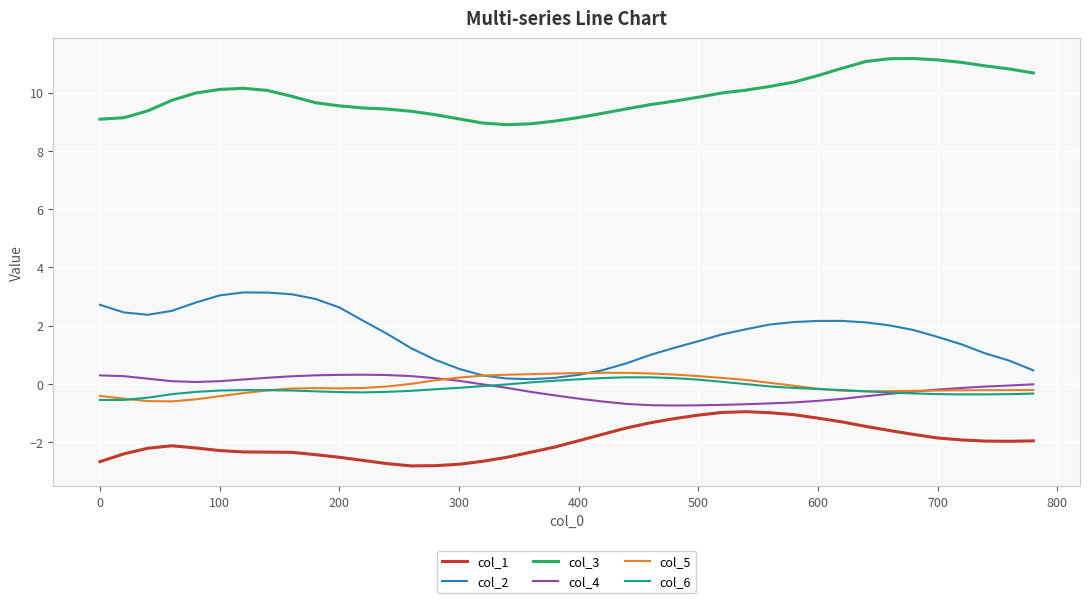

True or false: col_1 and col_4 cross at least once.

False